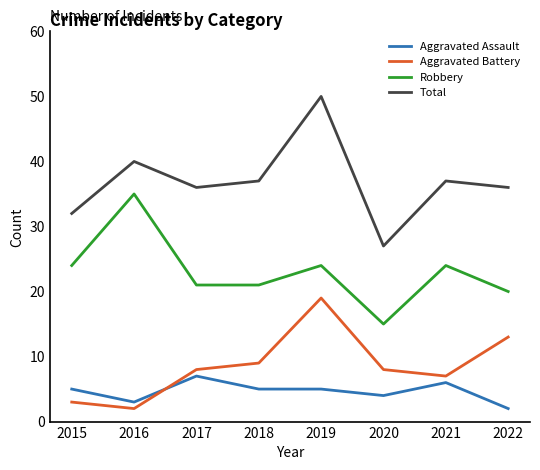

Which series changed the most between 2018 and 2020?

Total